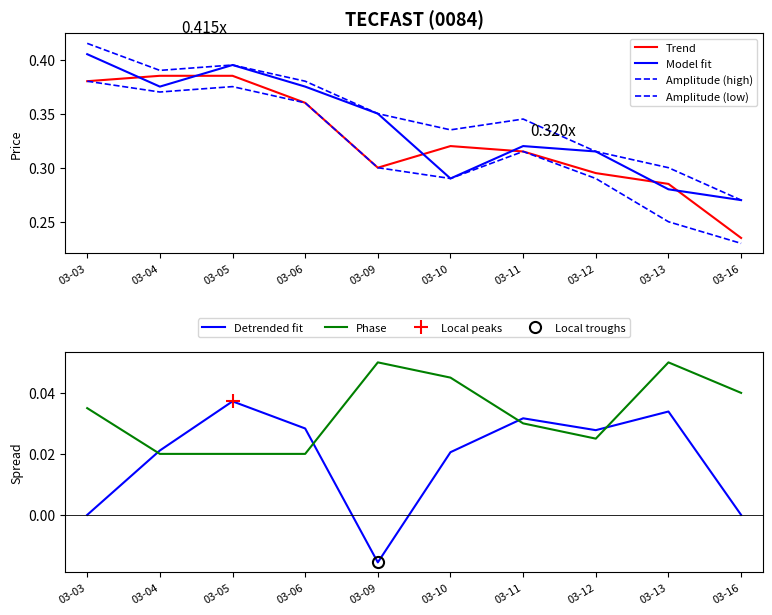

True or false: Amplitude (low) and Detrended fit cross at least once.

False